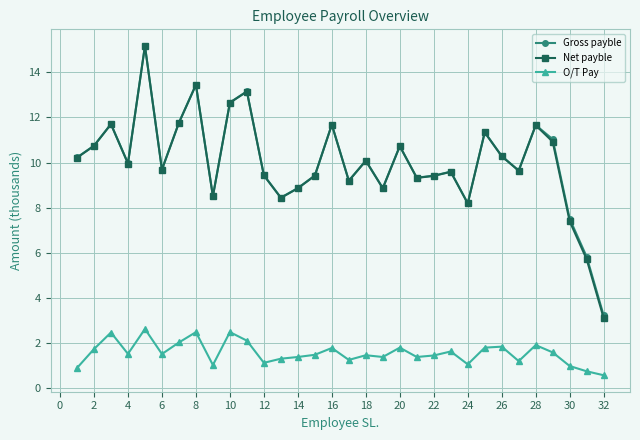

How many distinct data groups are displayed?

3